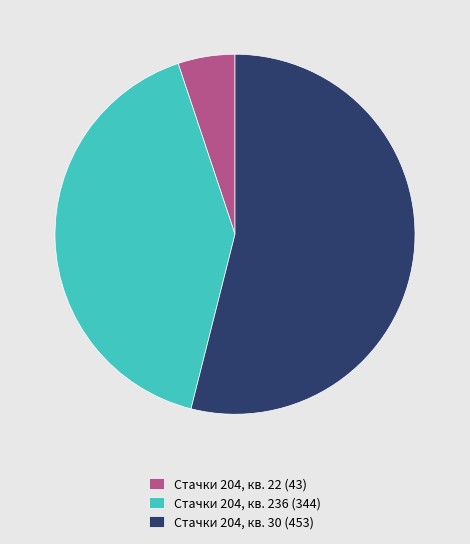

What is the majority slice?

Стачки 204, кв. 30